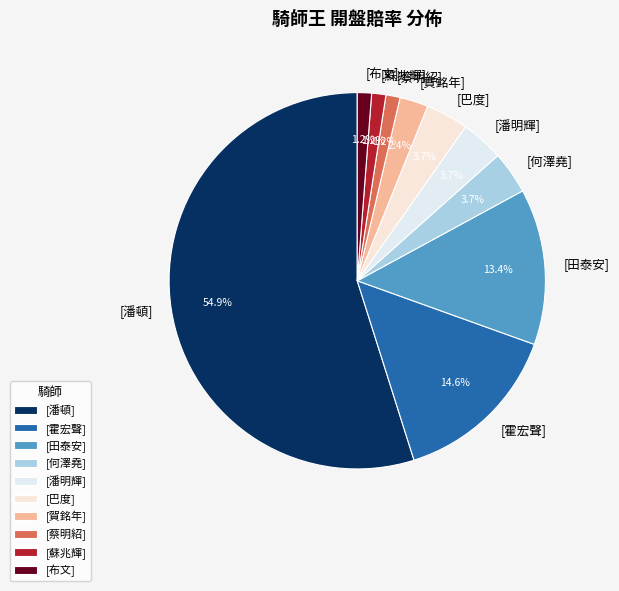

Which category has the biggest portion of the pie?

[潘頓]